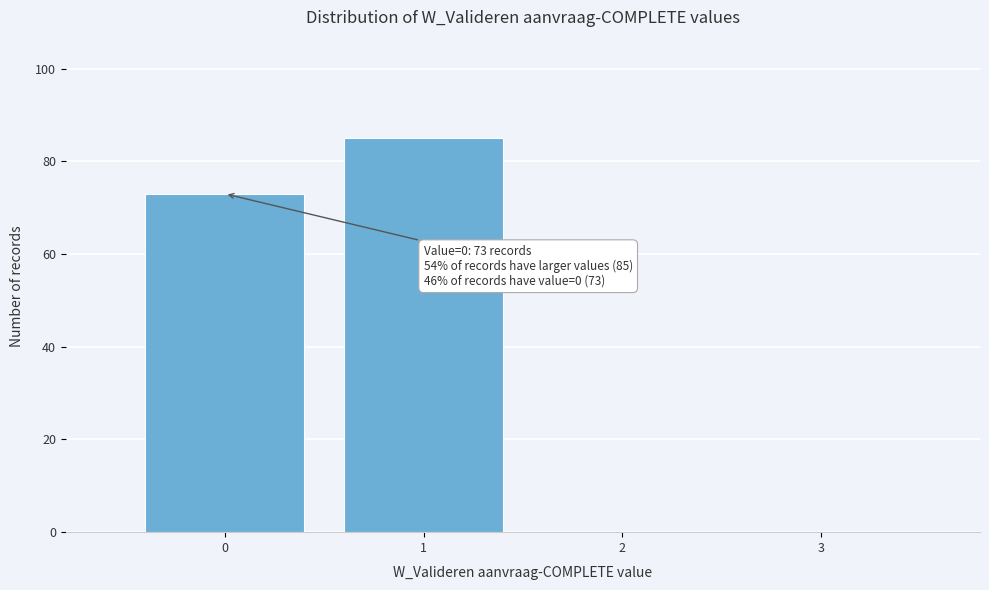

Which range on the x-axis has the tallest bar?

0.5 to 1.5